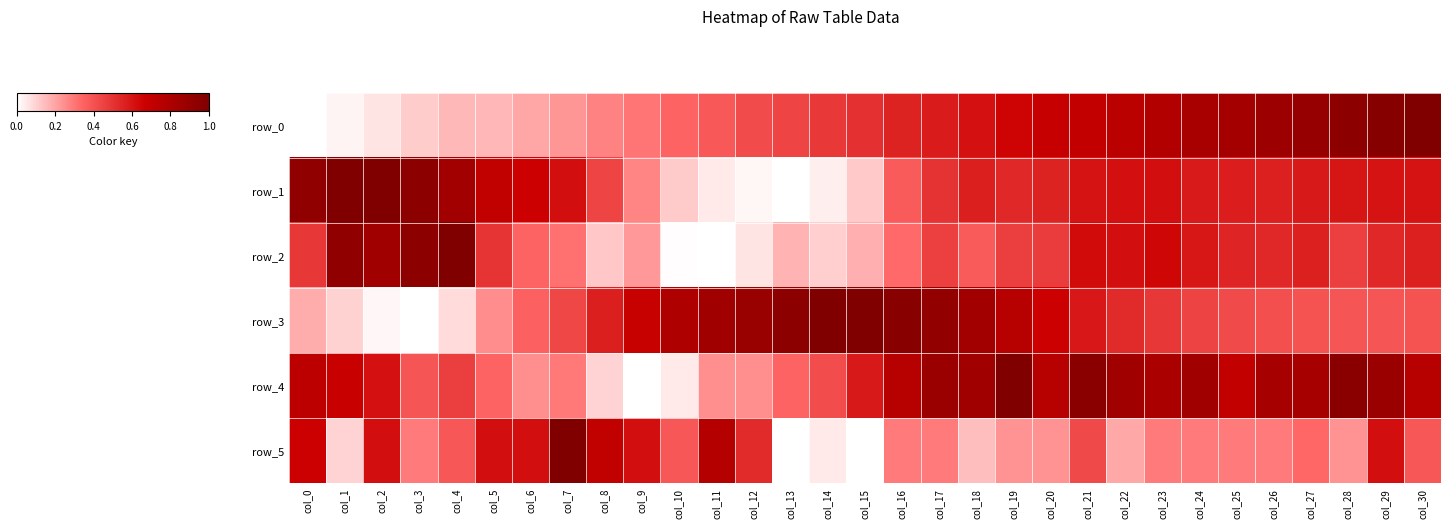

What is the spread (max minus min) of values at col_25?

0.6